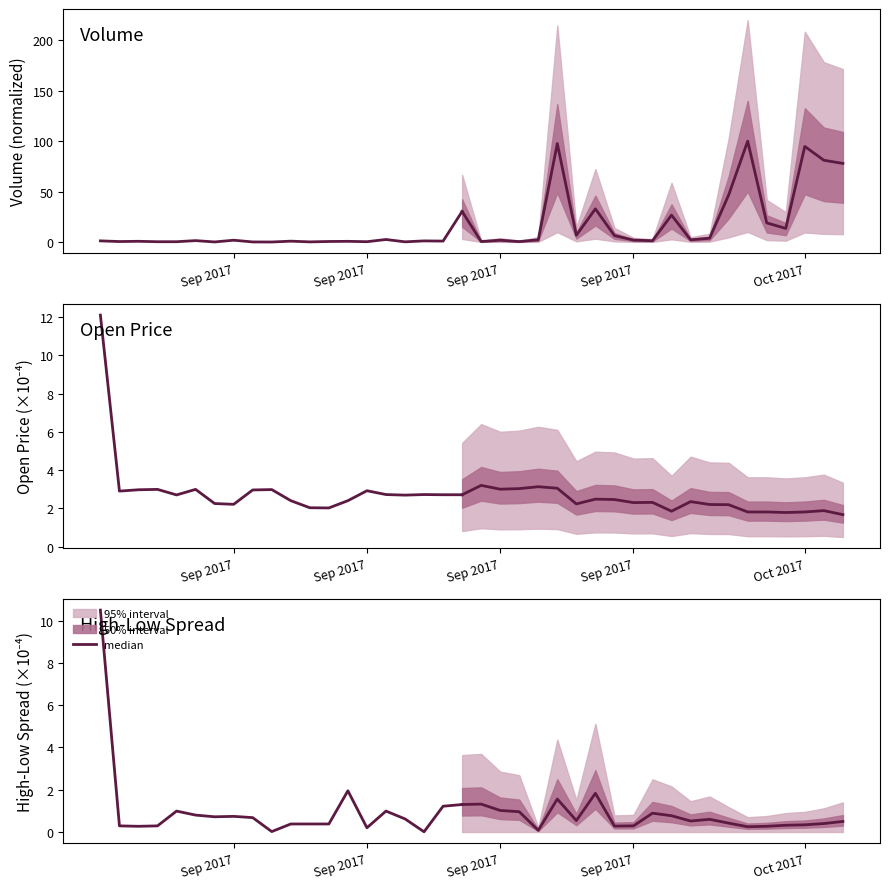

What is the difference between the maximum and minimum values?

10.5